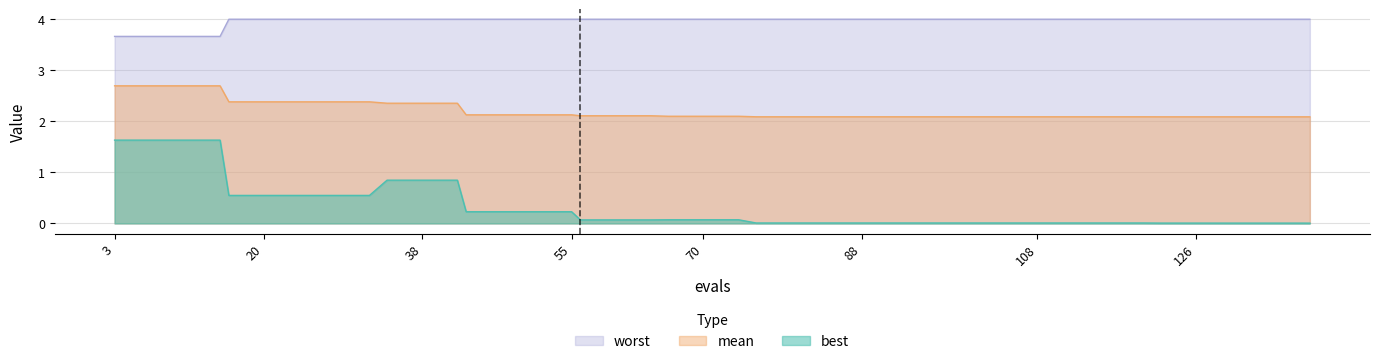

The worst series shows 4.0 at 42. True or false?

True